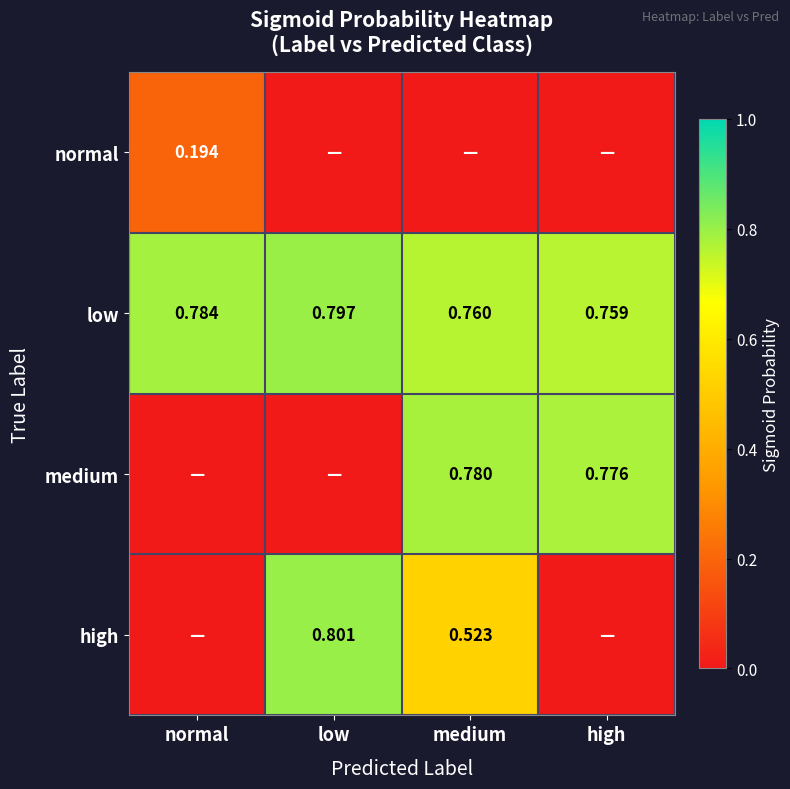

Where is low nearest to the value 0?

high